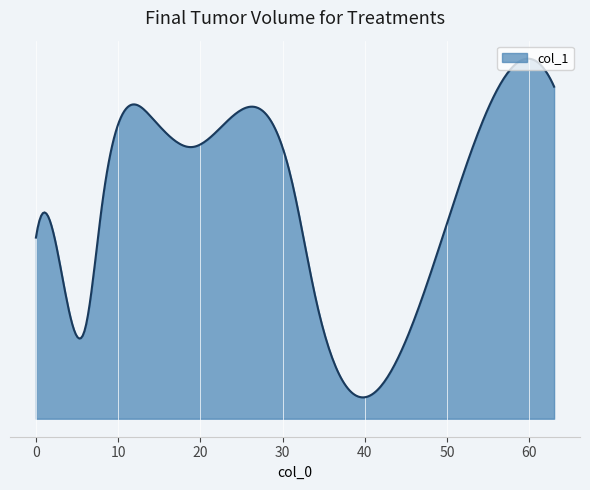

Does the chart have visible grid lines?

Yes